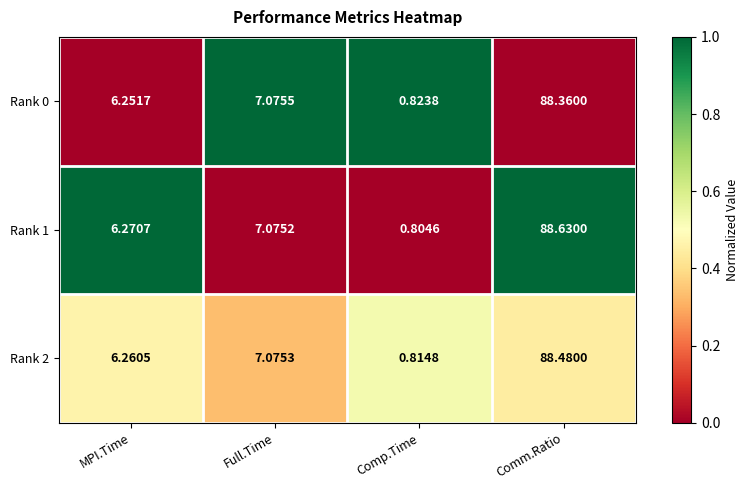

Where is Rank 2 nearest to the value 44?

Full.Time